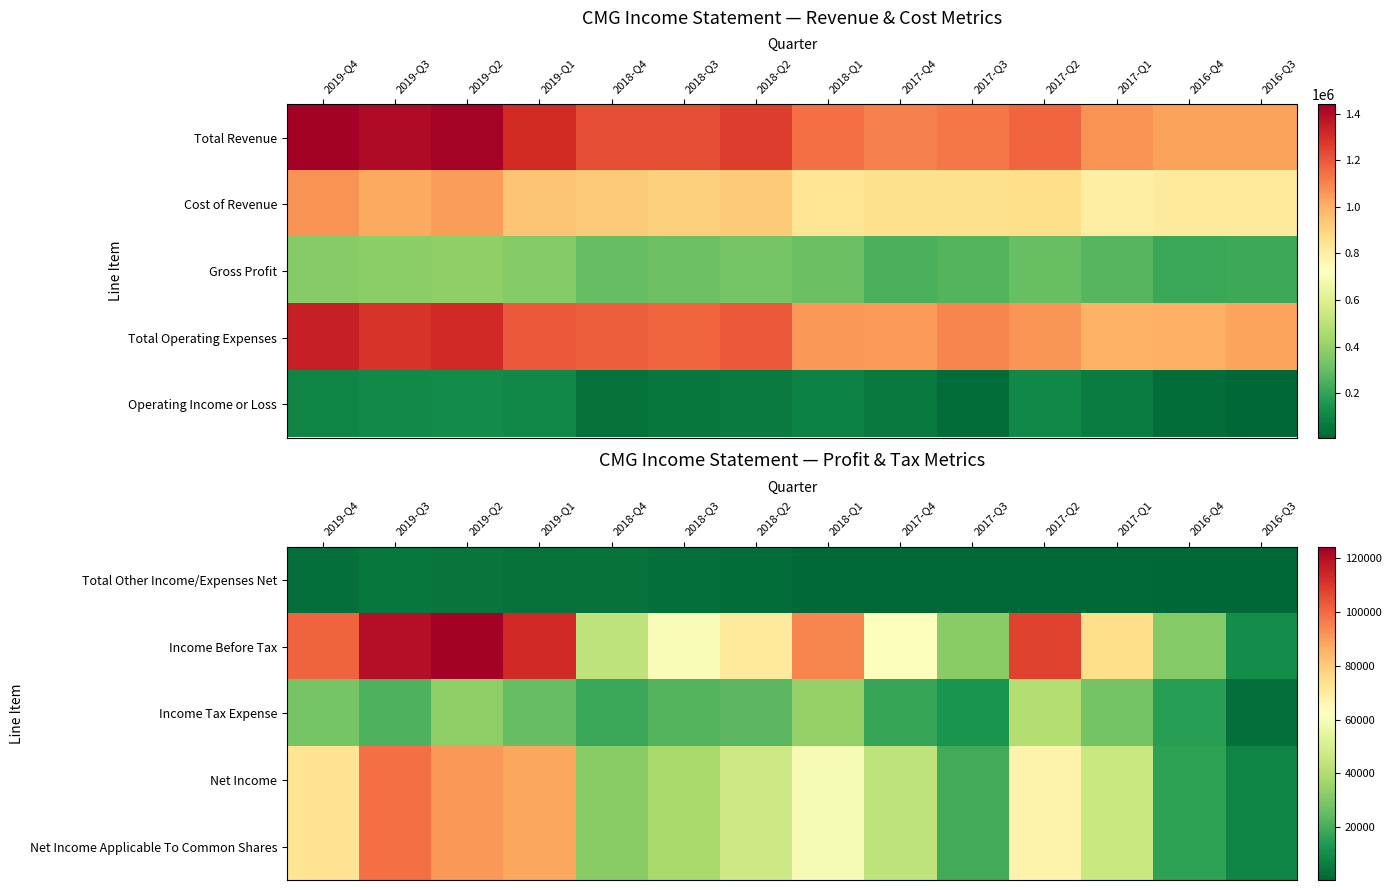

At which category is the sum across all series the highest?

2019-Q3